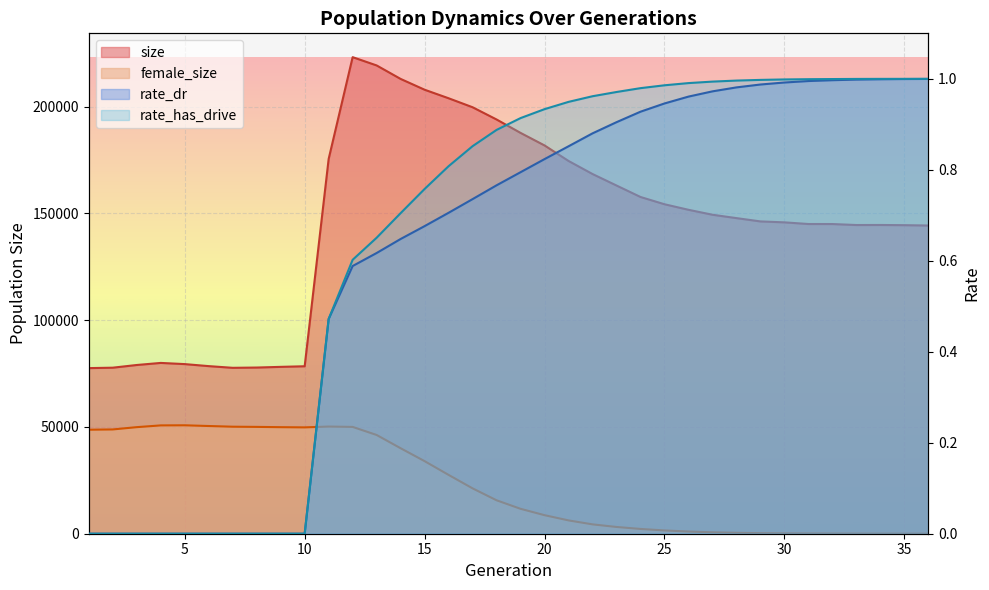

True or false: rate_dr has more than 1 points higher than both neighbors.

False